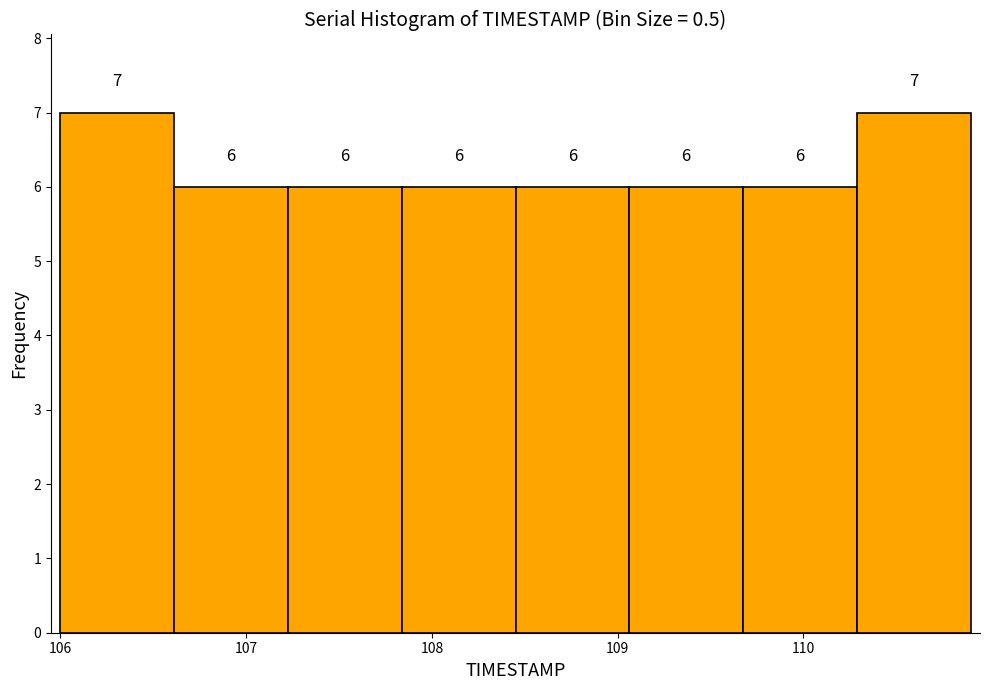

Reading left to right, transcribe this chart: for each bar, give the range it covers on the x-axis and its height. The bar edges are not printed on the chart, so give them approximately, as read against the axis.

106.0 to 106.6: 7
106.6 to 107.2: 6
107.2 to 107.8: 6
107.8 to 108.5: 6
108.5 to 109.1: 6
109.1 to 109.7: 6
109.7 to 110.3: 6
110.3 to 110.9: 7